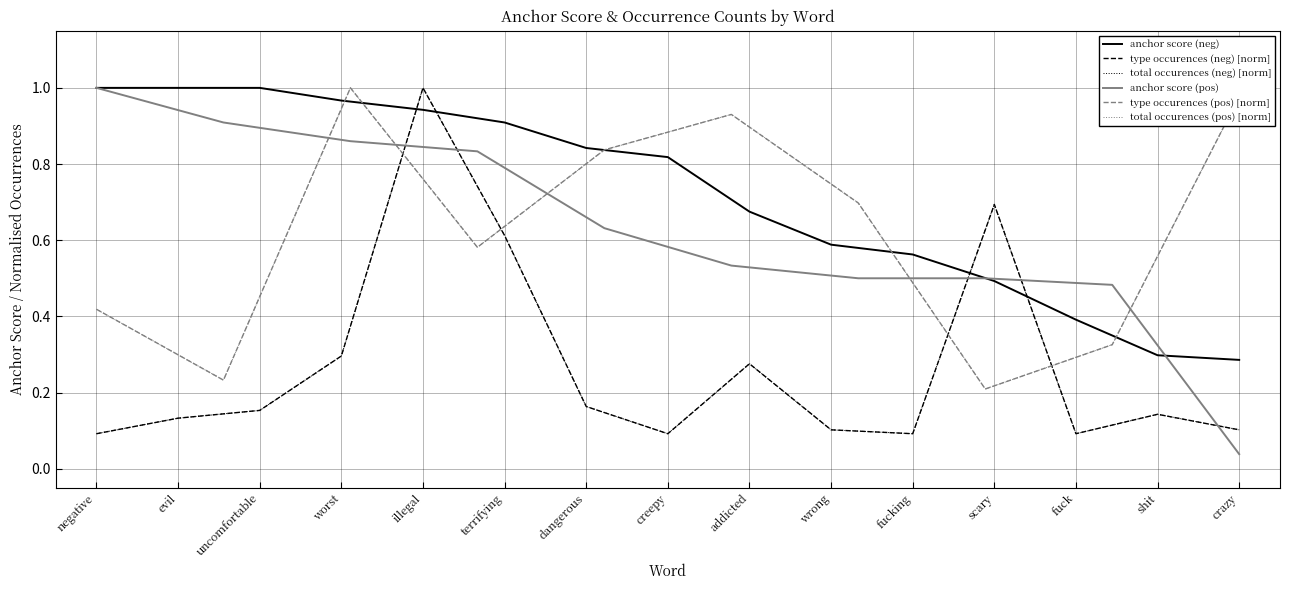

Does the chart display data point markers on the line(s)?

No